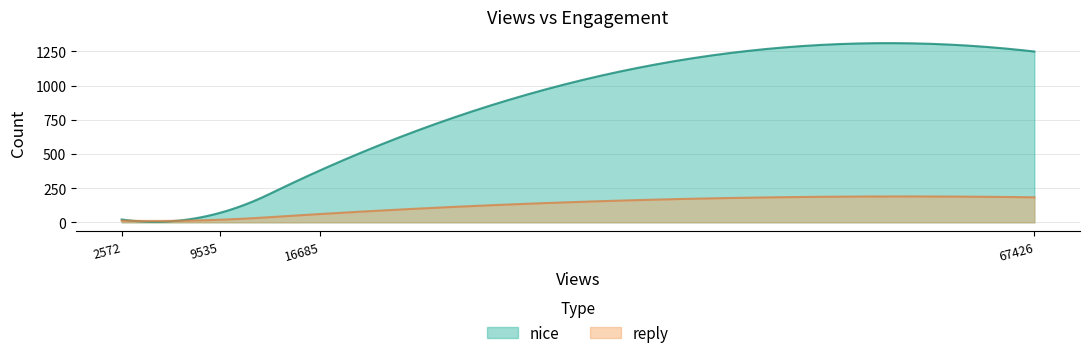

What is the difference between the reply values at 9535 and 2572?

7